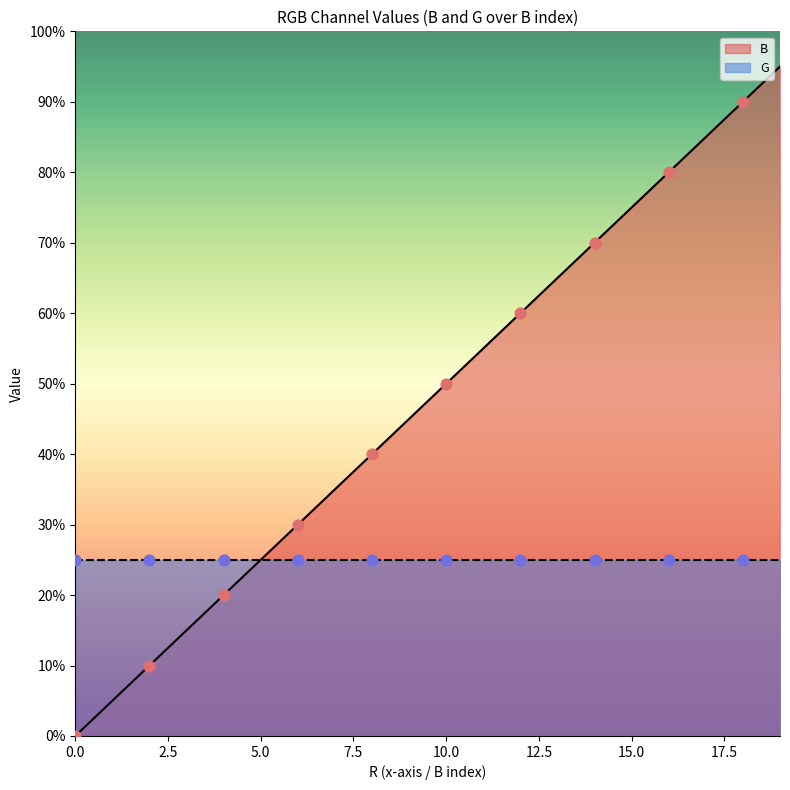

Which has a higher value, 0 or 8?

8